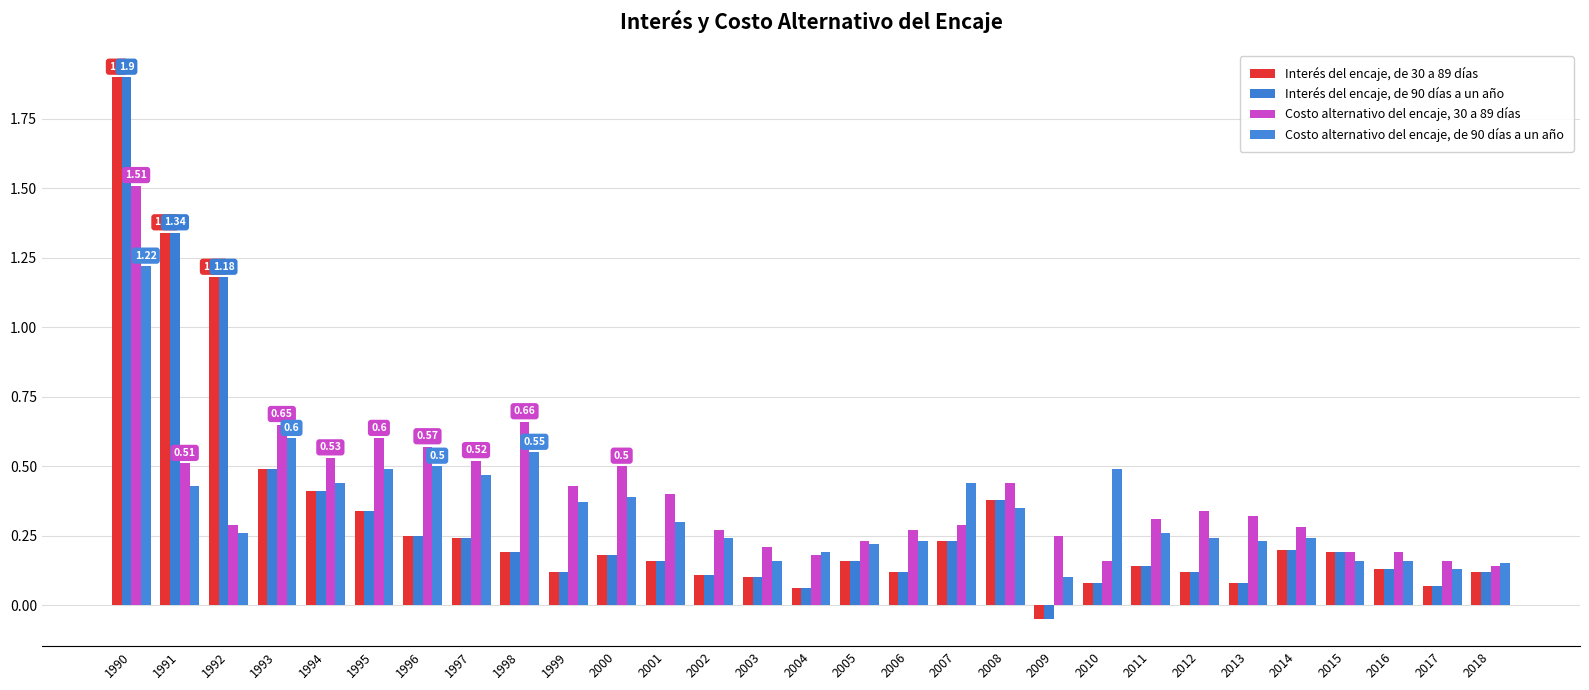

Which series has the largest range (max minus min)?

Interés del encaje, de 30 a 89 días